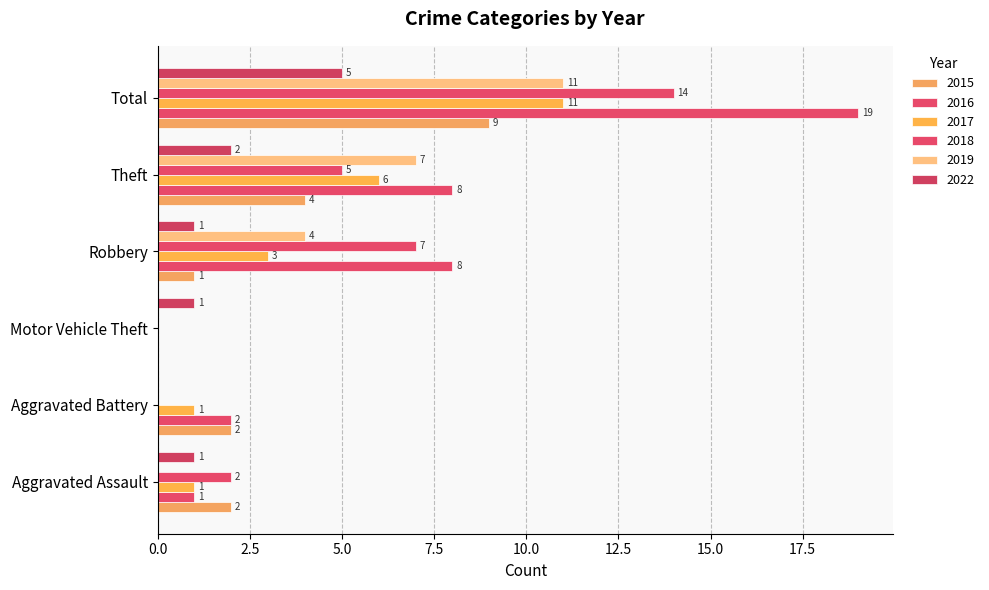

How many categories are shown in the chart?

6